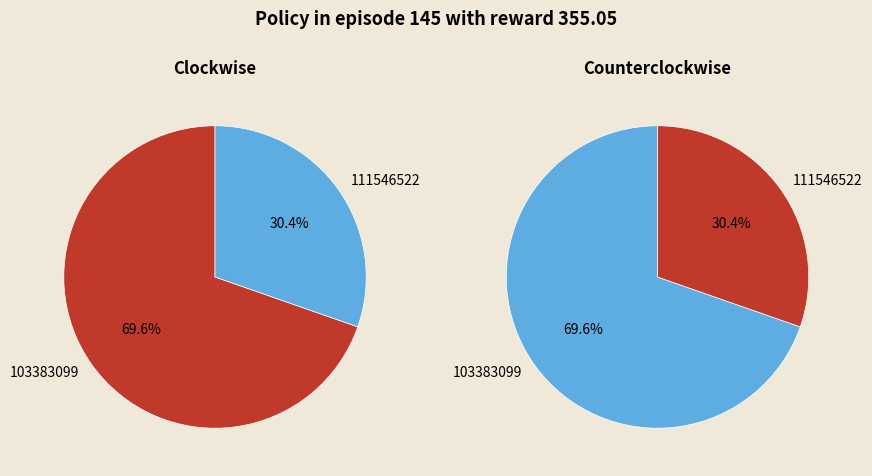

Combined, do 111546522 and 103383099 account for over 50%?

Yes